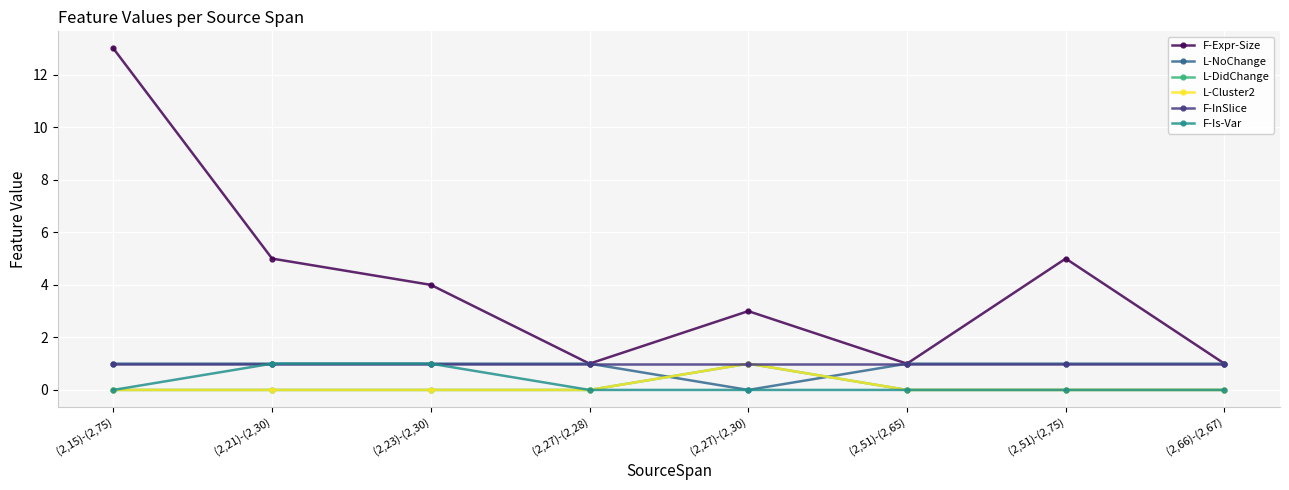

At which label does F-InSlice reach its minimum?

(2,15)-(2,75)